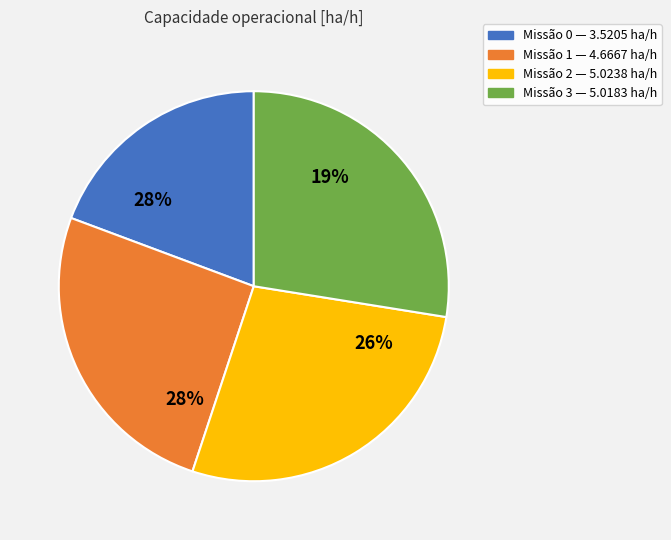

Does 3 account for over 50% of the chart?

No